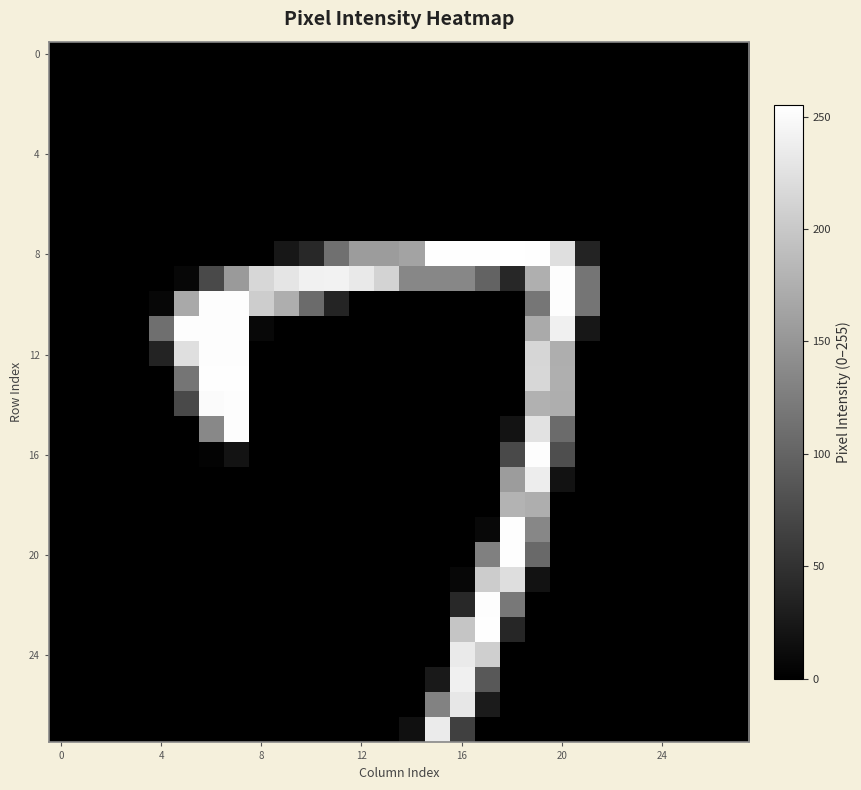

What is the greatest value displayed?

255